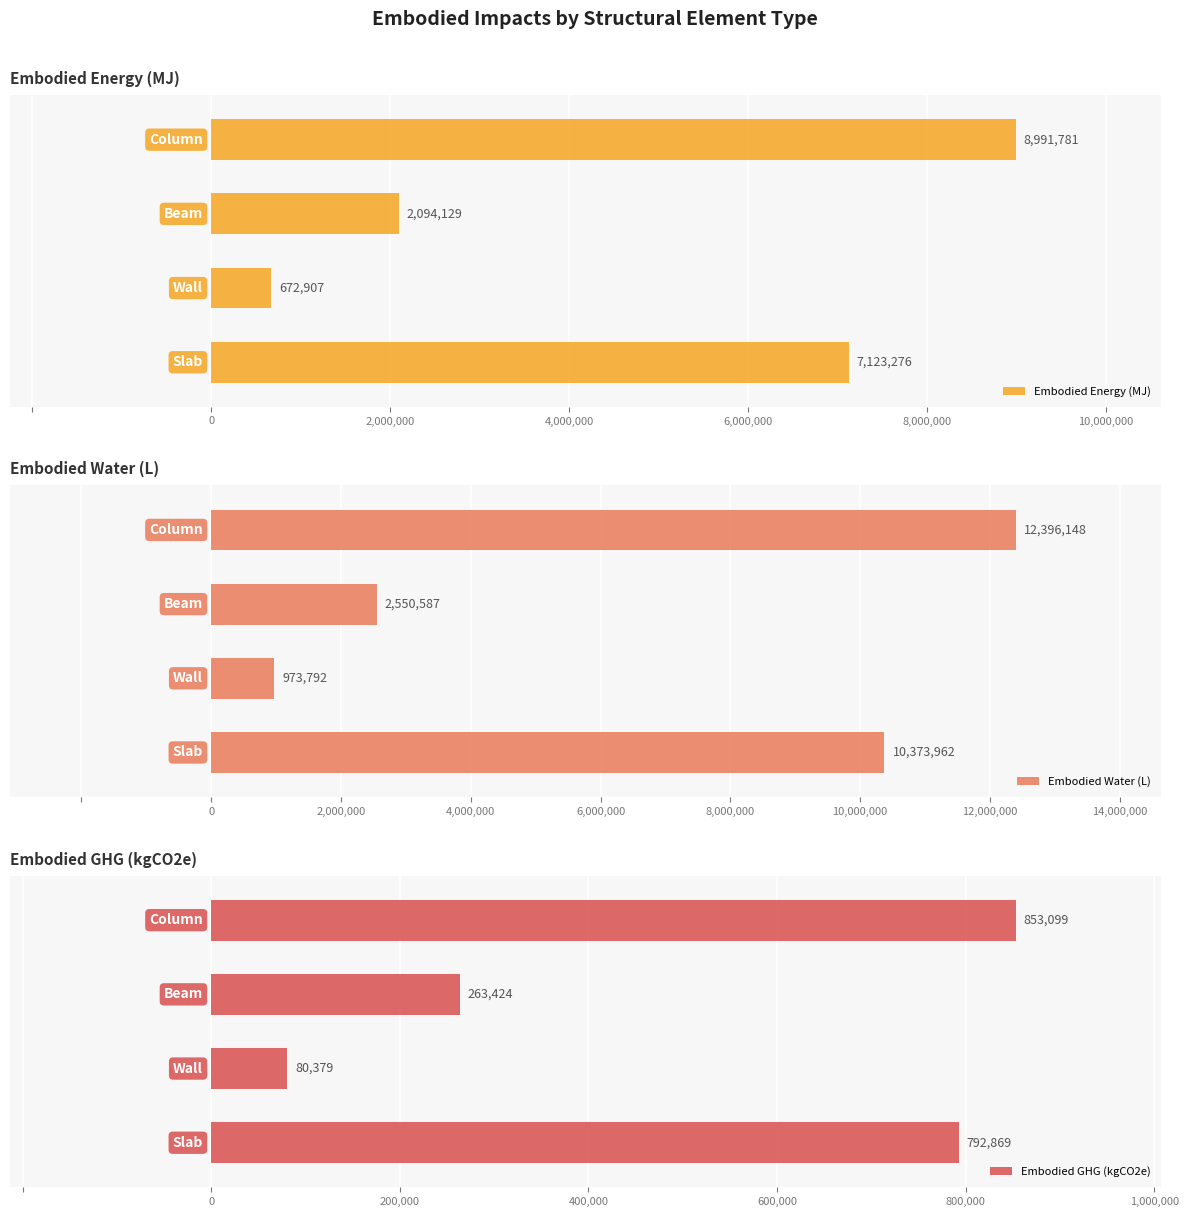

Which series has the largest total across all categories?

Embodied Water (L)